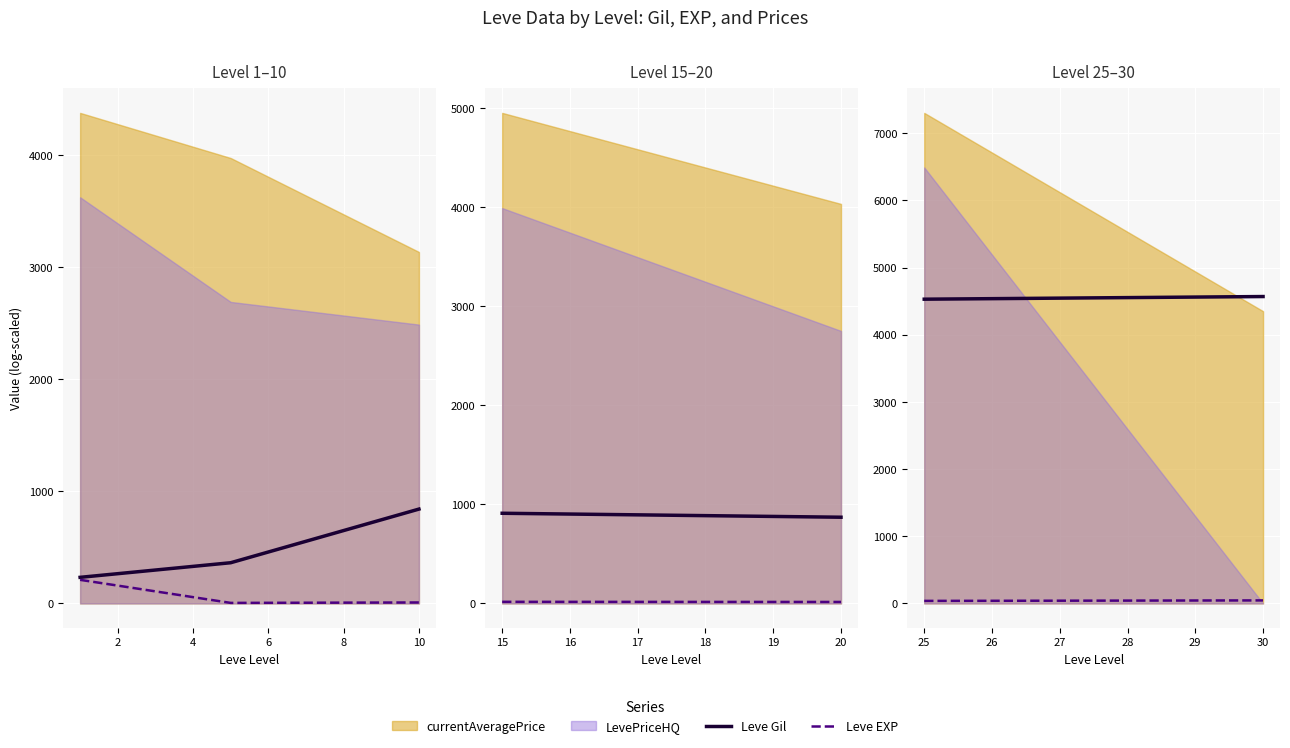

How many categories are shown in the chart?

2